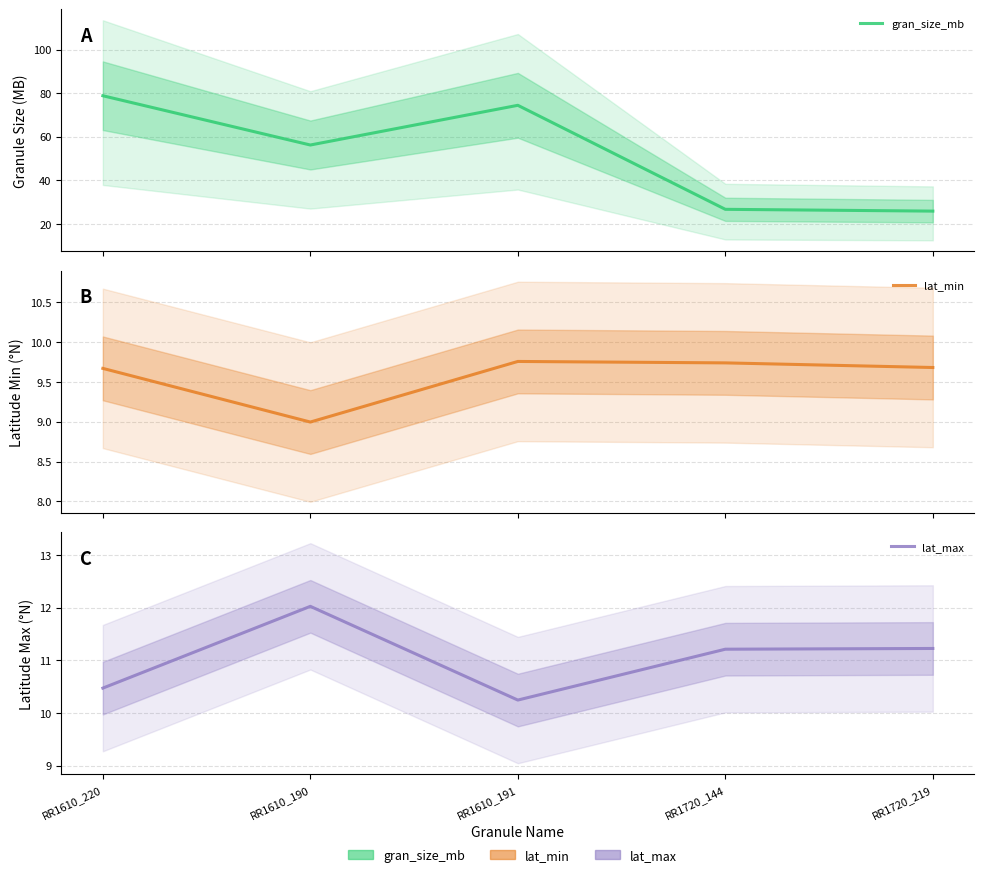

Rank the series by their maximum value, from lowest to highest.

lat_min, lat_max, gran_size_mb